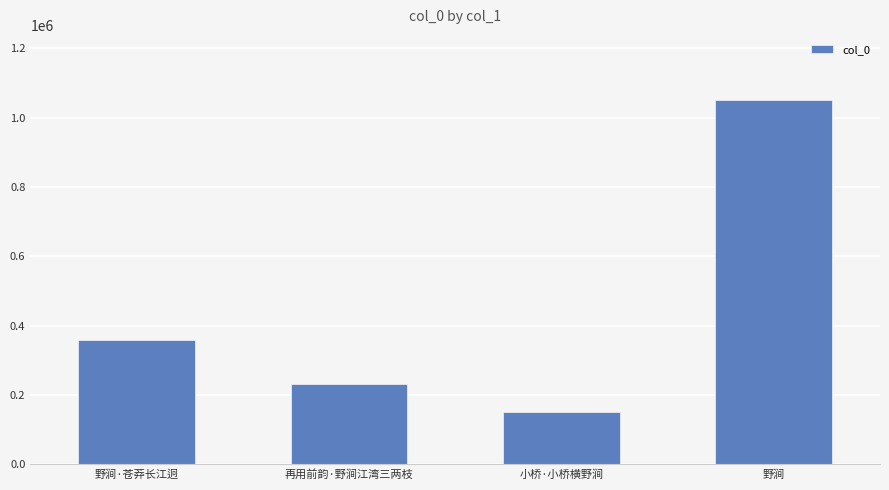

List the labels in order of value, smallest first.

小桥·小桥横野涧, 再用前韵·野涧江湾三两枝, 野涧·苍莽长江迥, 野涧